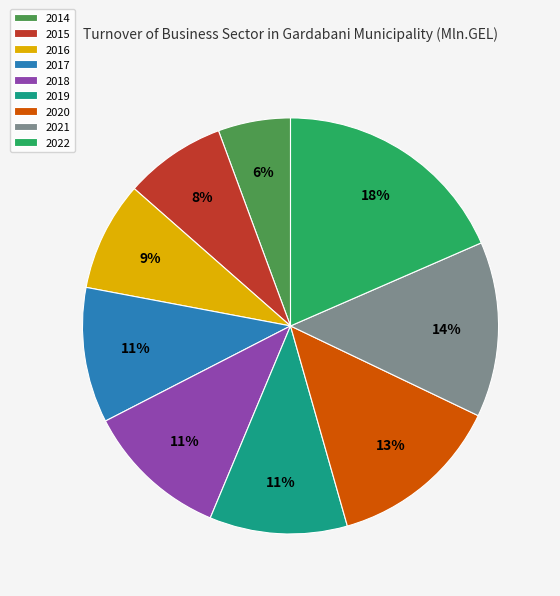

What is the largest slice in the pie chart?

2022